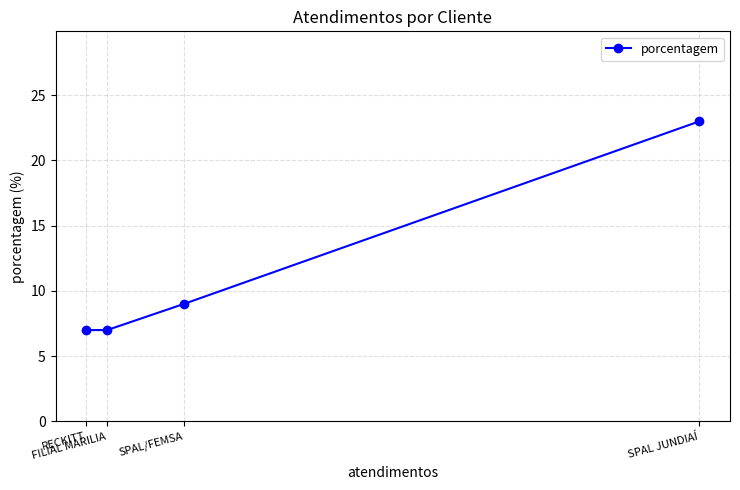

Which category has the highest value across all series?

SPAL JUNDIAÍ